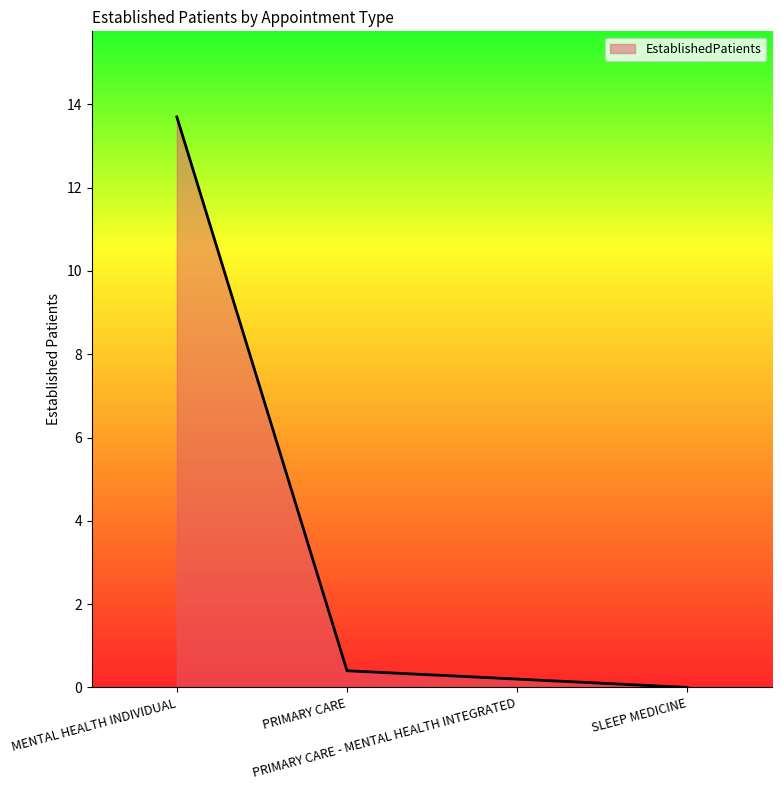

How many values are above zero?

3